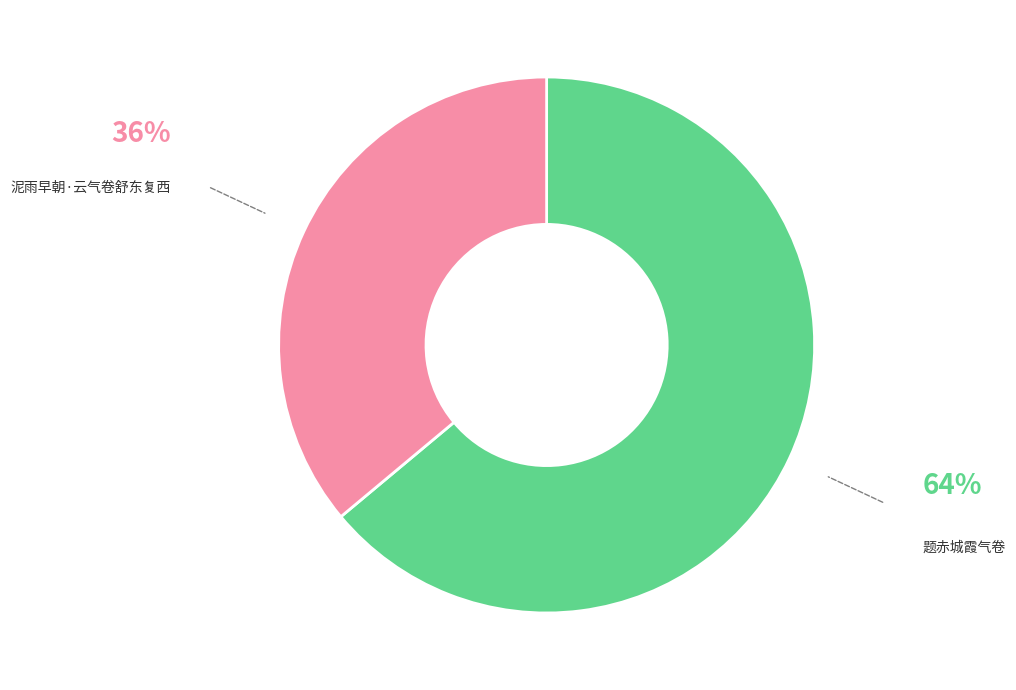

What is the smallest slice in the pie chart?

泥雨早朝·云气卷舒东复西